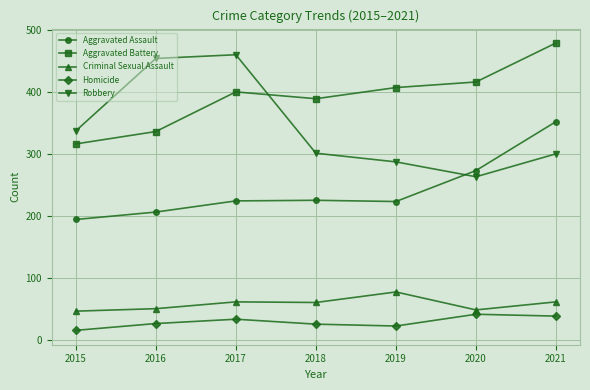

How many interior local peaks does the Robbery series have?

1